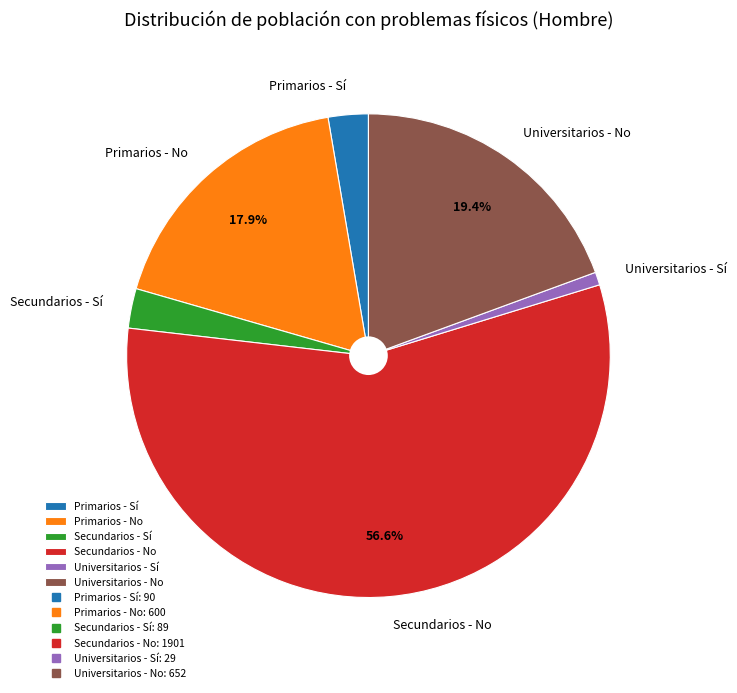

Is there a majority slice in this chart?

Yes